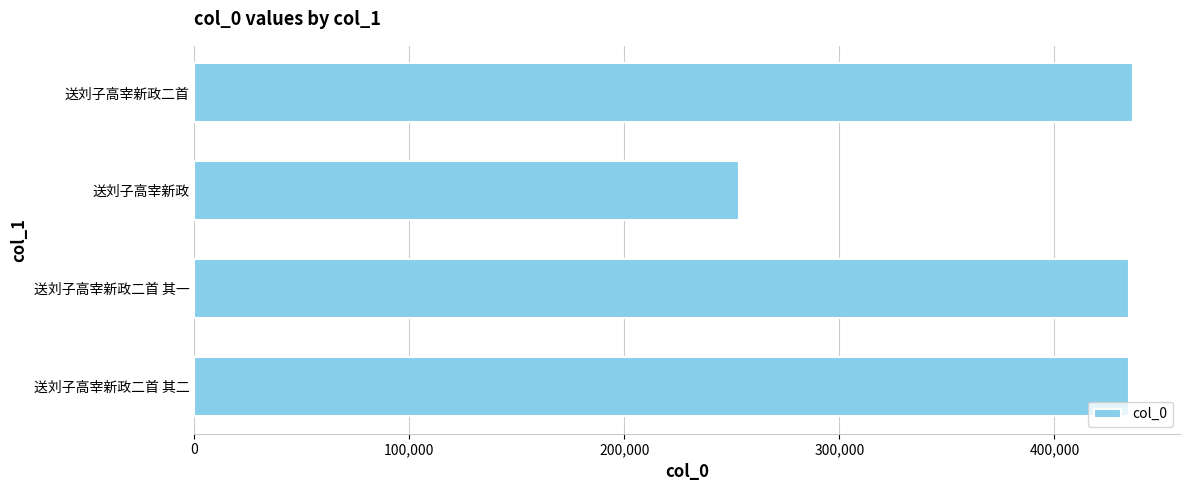

What is the smallest value displayed?

253522